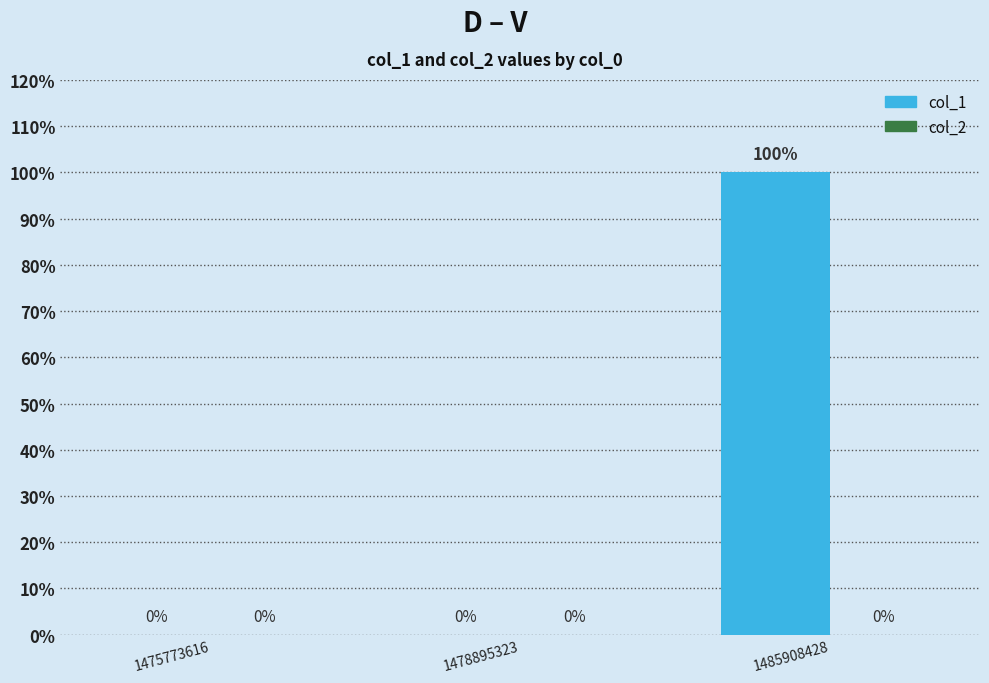

Are the bars horizontal?

No